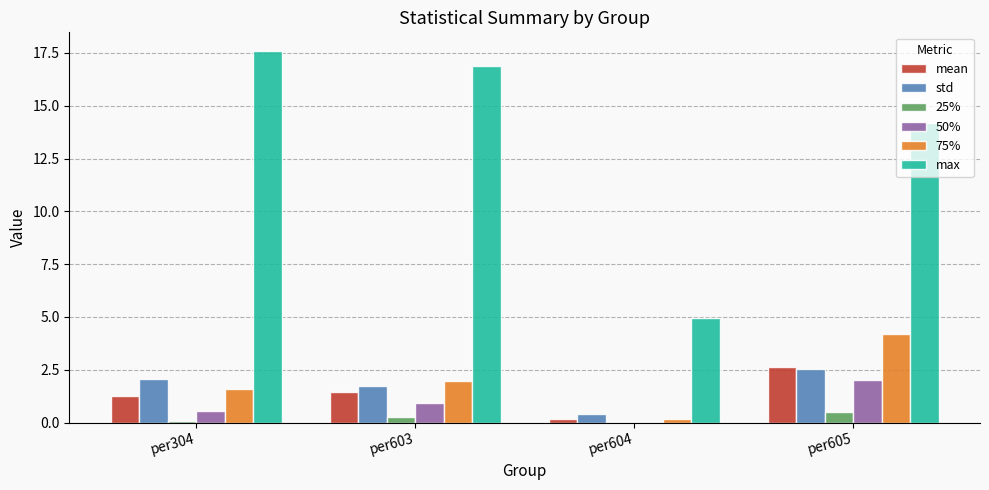

Which category has the highest value in the mean series?

per605